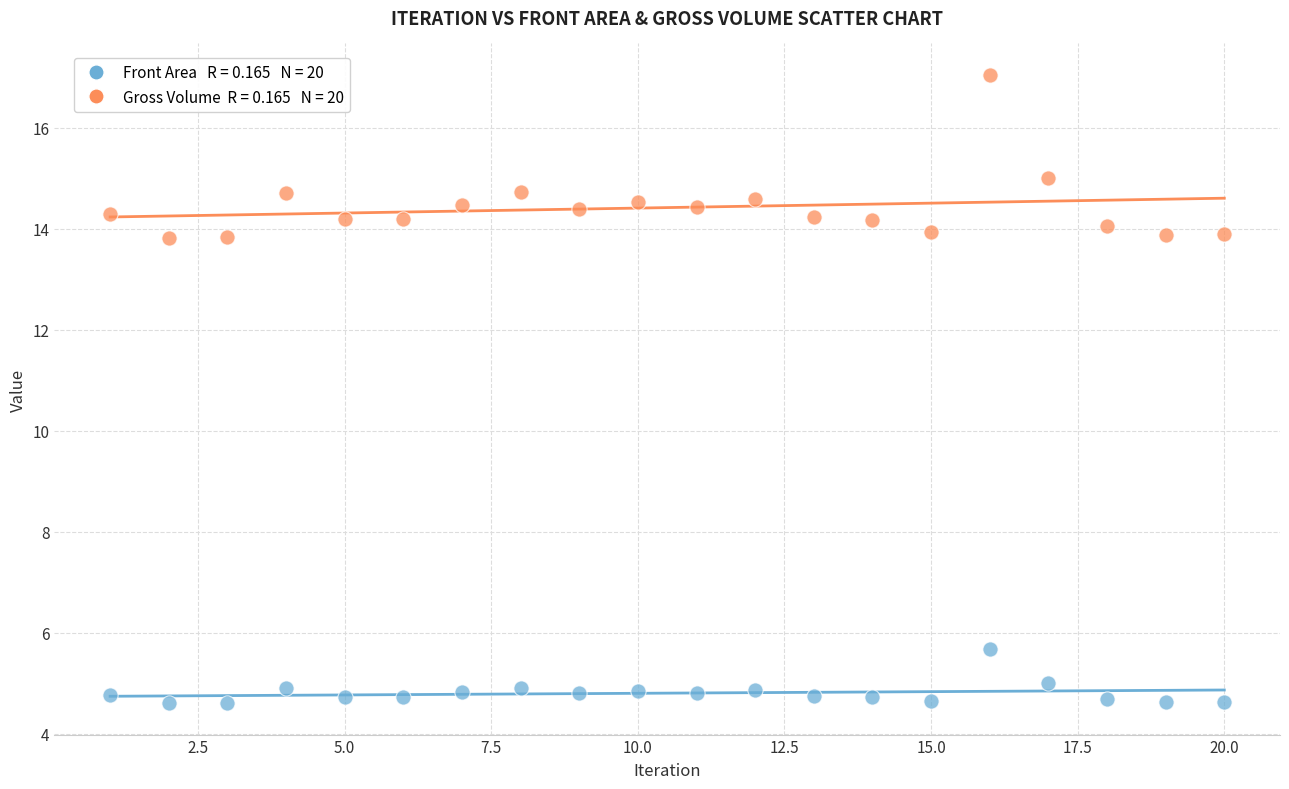

Across all data points, what is the range of X values (max minus min)?

19.0